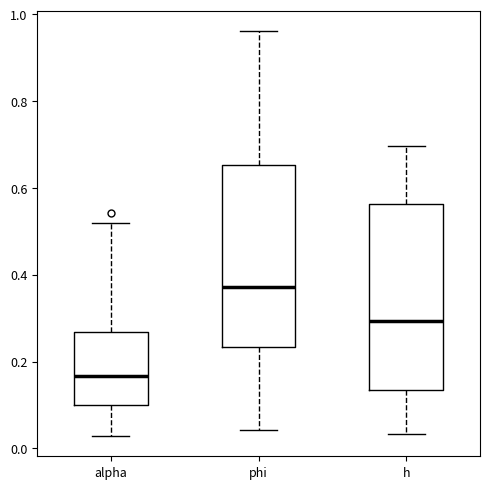

Where does the upper whisker of the box for phi end on the y-axis? The values are not printed on the chart, so give them approximately, as read against the axis.

0.96